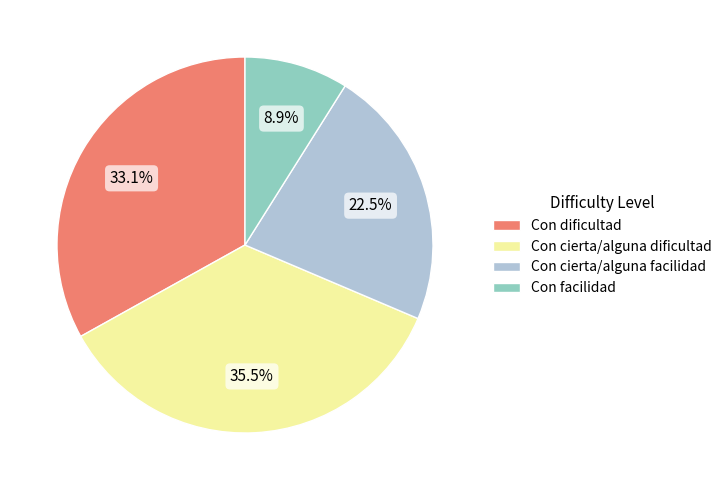

Rank the categories by value from highest to lowest.

Con cierta/alguna dificultad, Con dificultad, Con cierta/alguna facilidad, Con facilidad